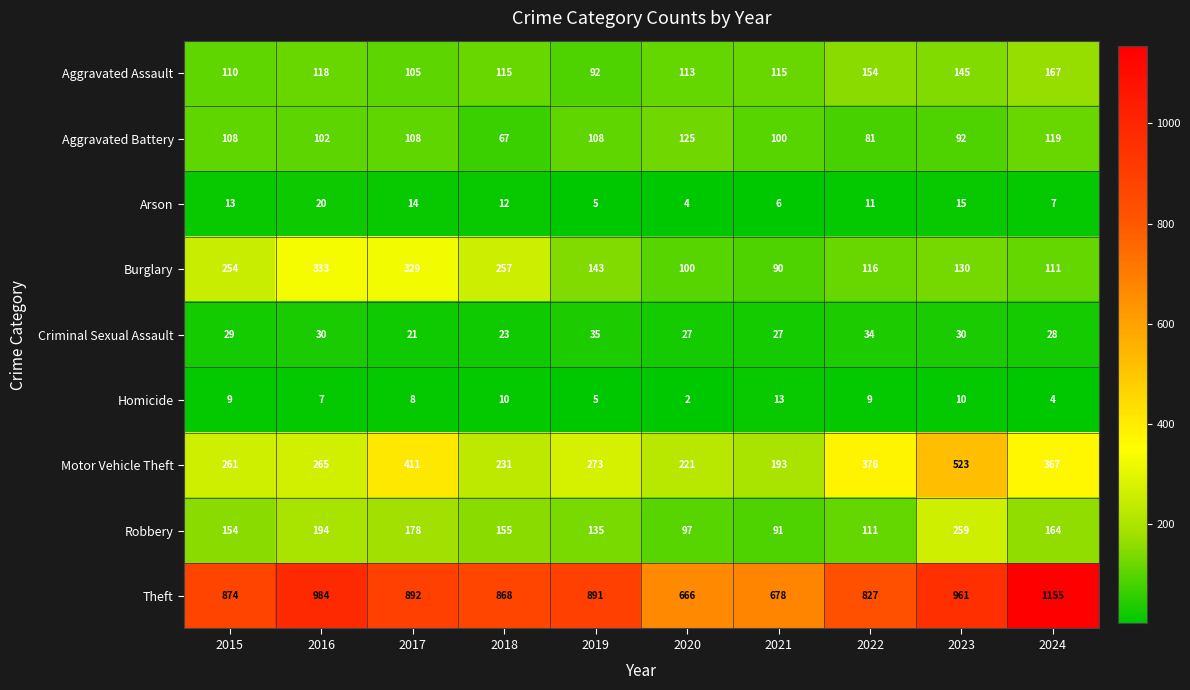

What is the difference between the maximum and minimum values in the Arson series?

16